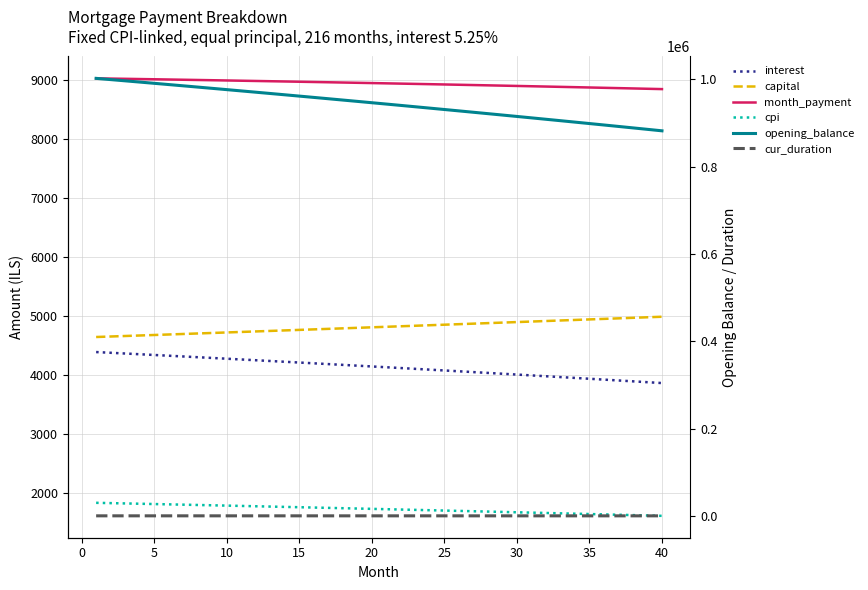

How many series are shown in this chart?

6